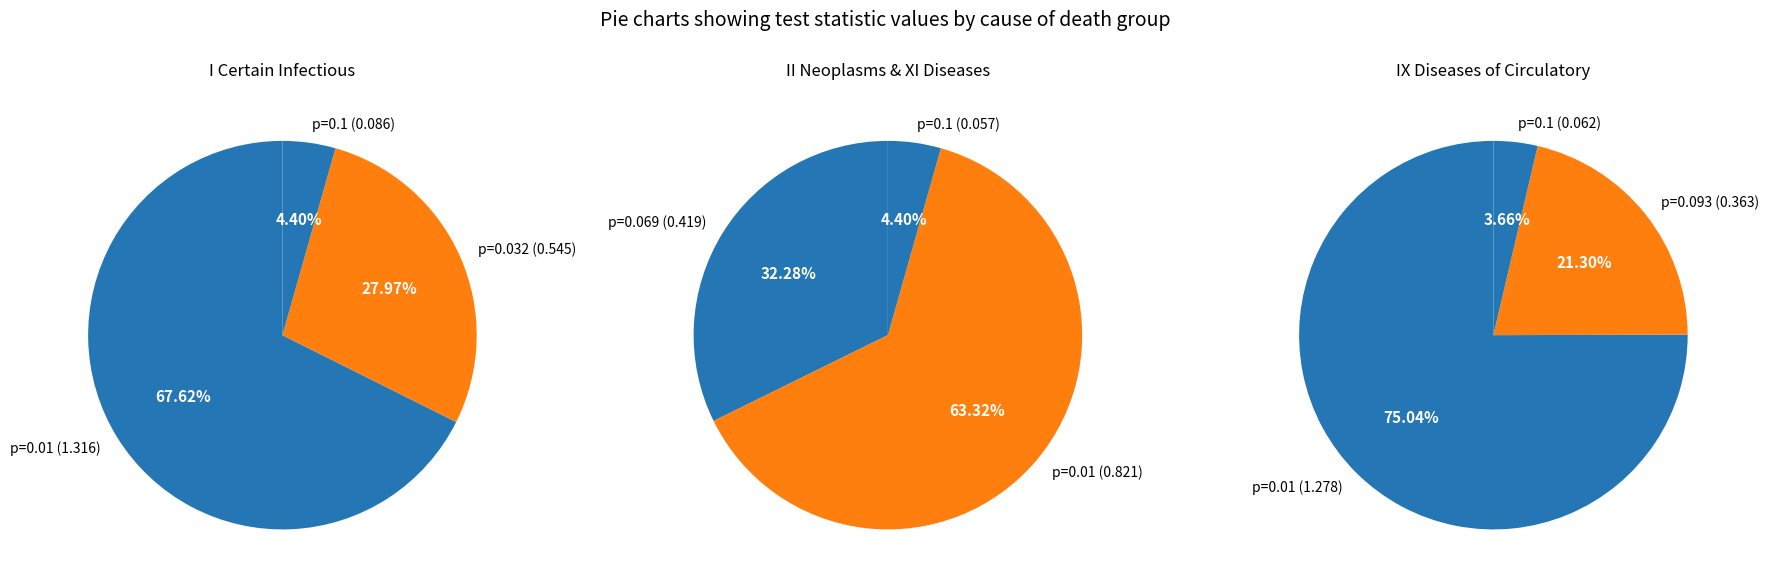

Between I Certain infectious and II Neoplasms XI Diseases, which is larger?

I Certain infectious